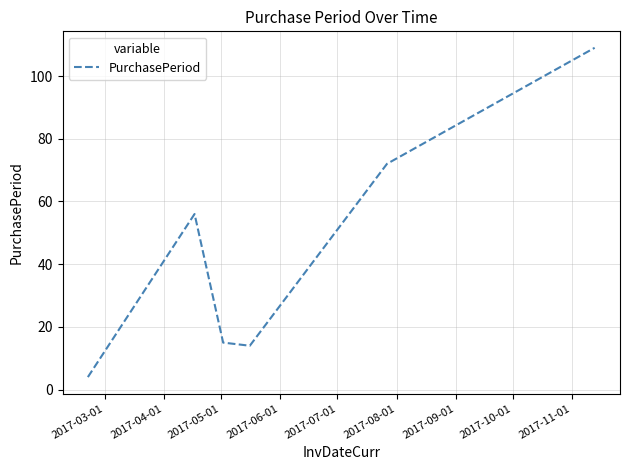

True or false: the data has more than 1 interior local peaks.

False